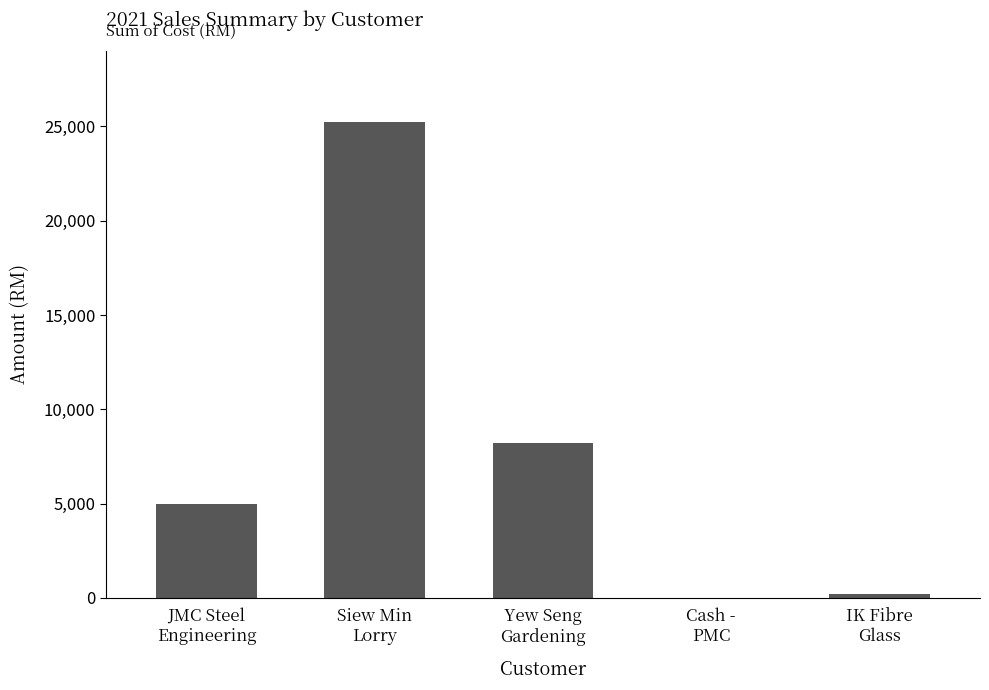

Reading left to right, what are all the values shown in this chart?

JMC Steel
Engineering=4998.2	Siew Min
Lorry=25235.0	Yew Seng
Gardening=8215.0	Cash -
PMC=0.0	IK Fibre
Glass=210.0